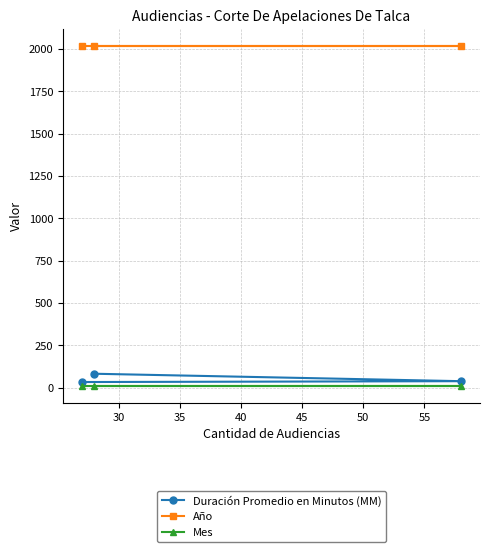

Which series has the largest total across all categories?

Año